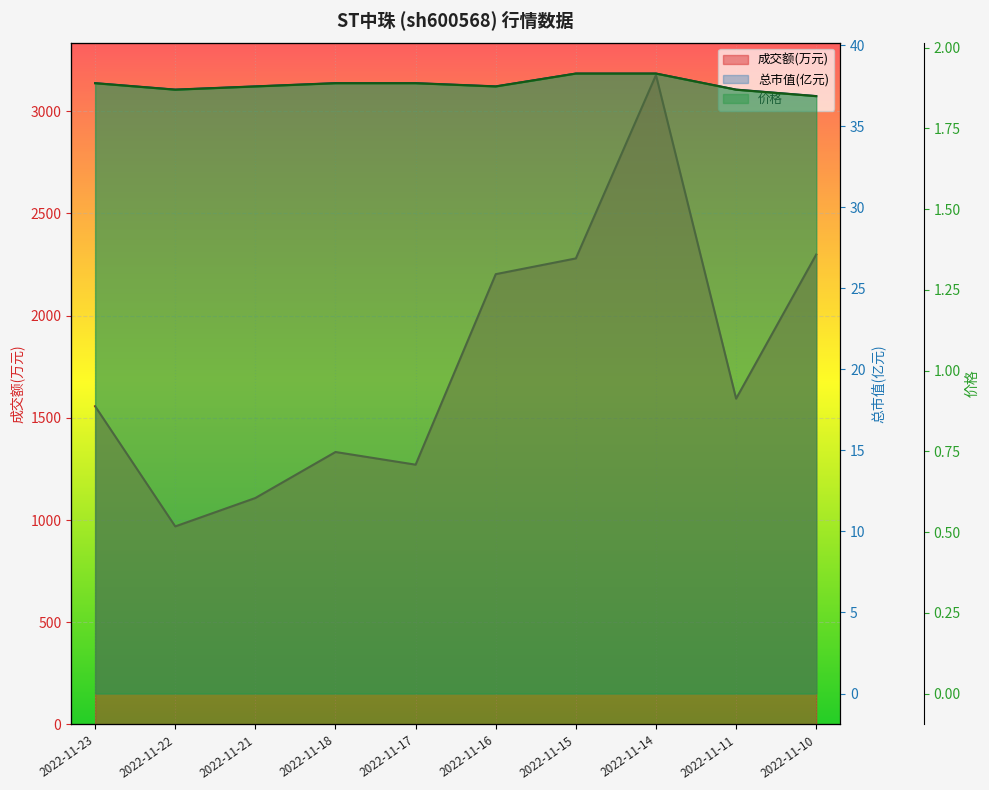

In 价格, how many points are lower than both neighbors (excluding endpoints)?

2